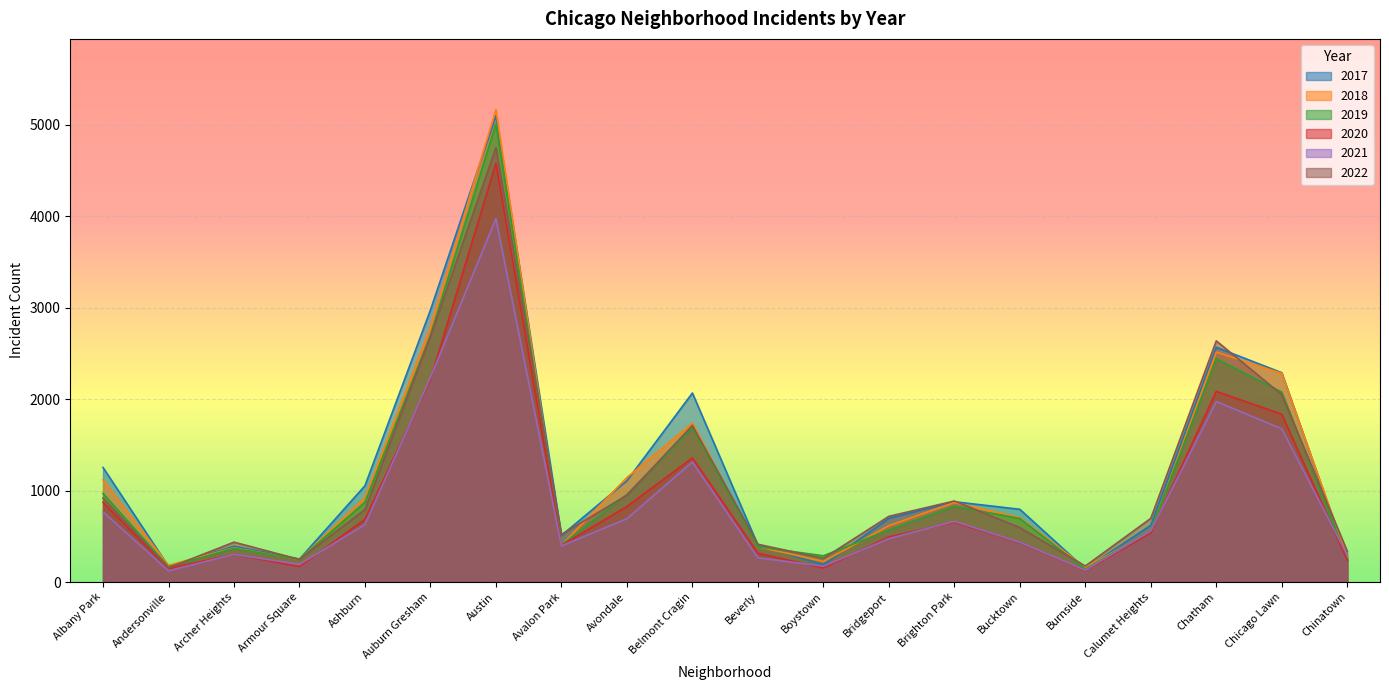

What is the label of the 4th point from the left?

Armour Square